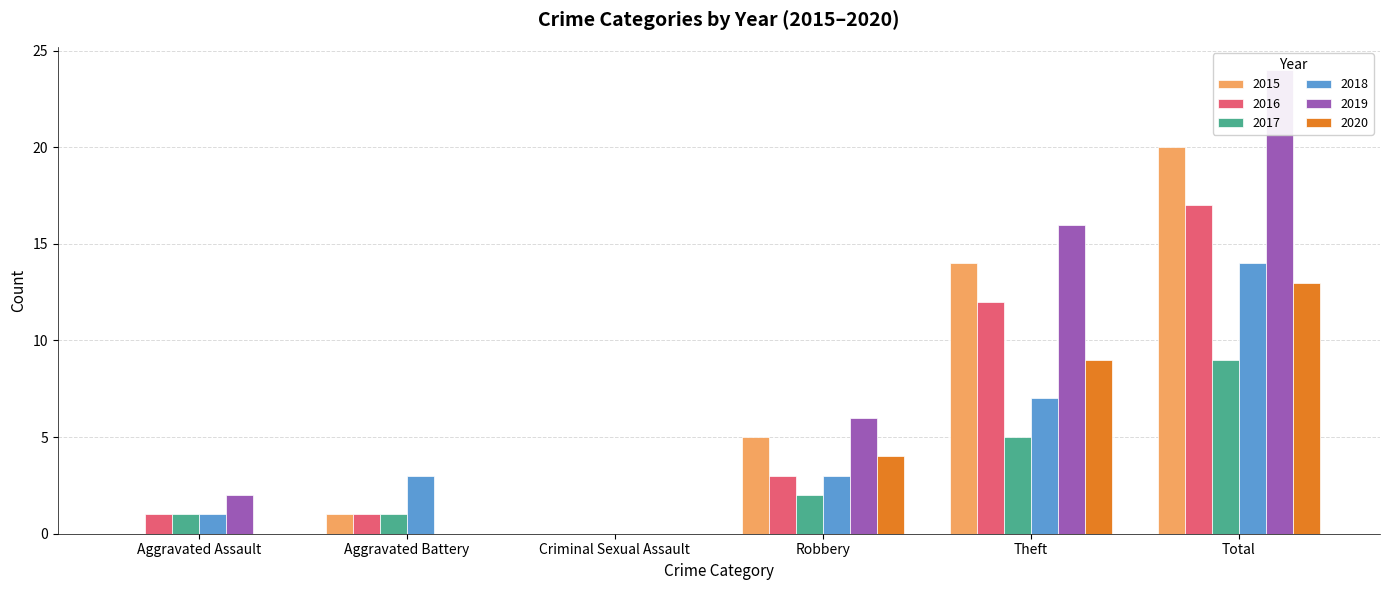

The value of 2016 at Criminal Sexual Assault is 9. True or false?

False